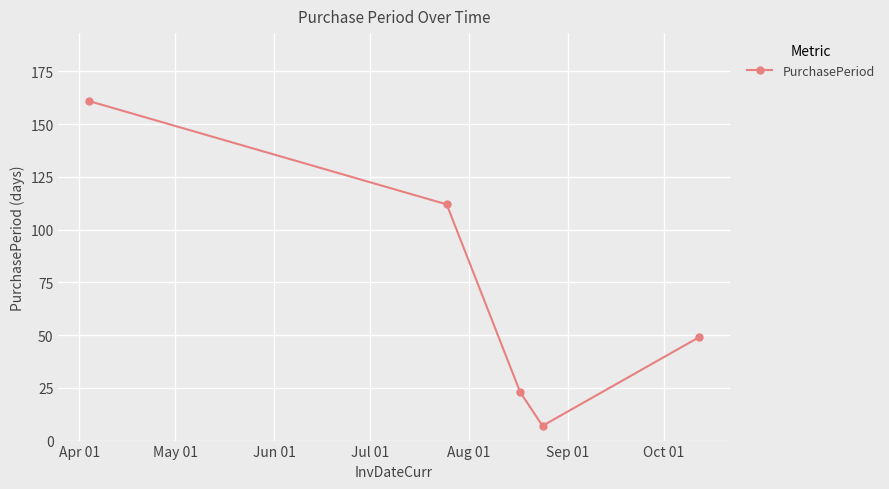

What is the minimum value shown in the chart?

7